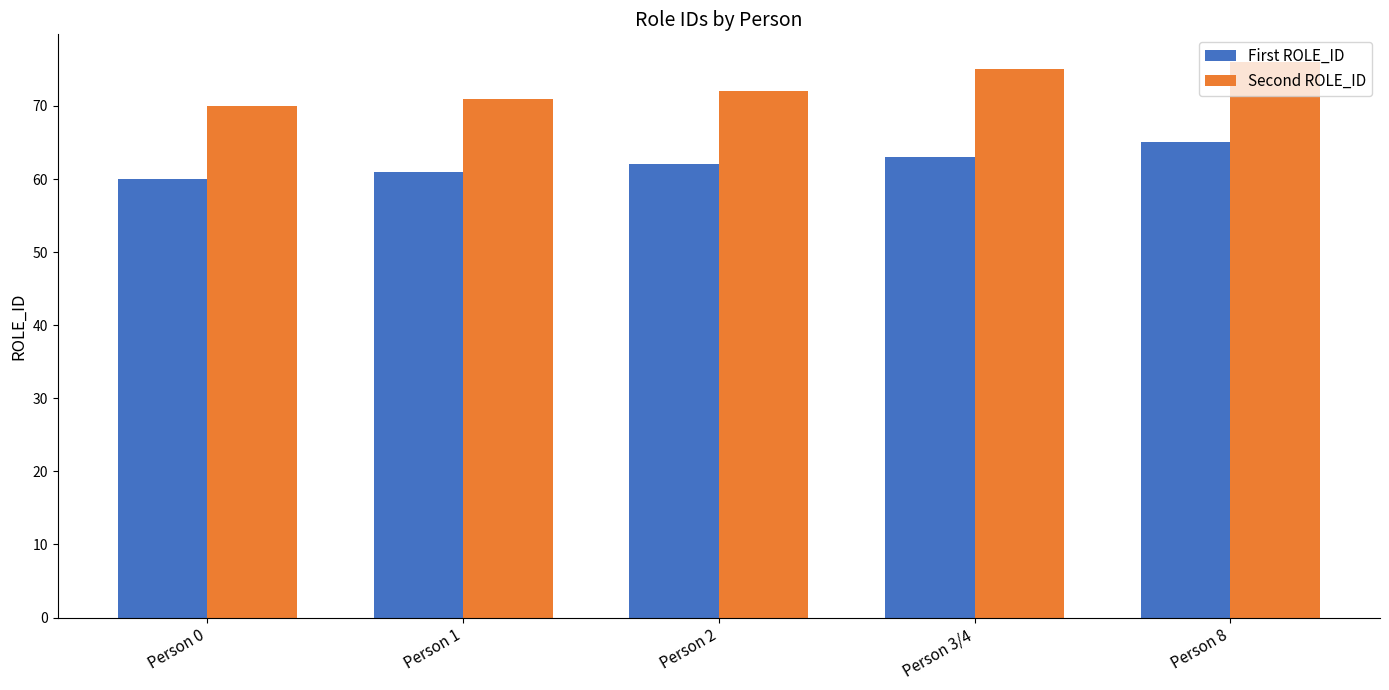

How many bars are there in each group?

2